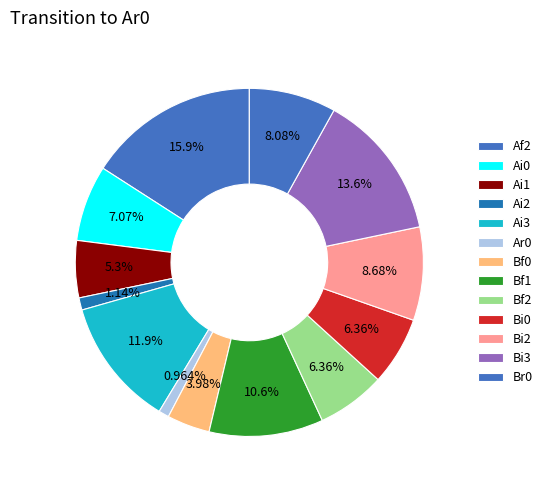

How many segments does this pie chart have?

13